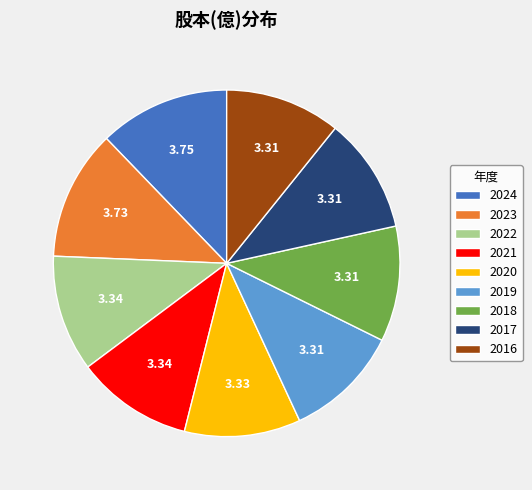

What is the ratio of the value at 2019 to the value at 2017?

1.0